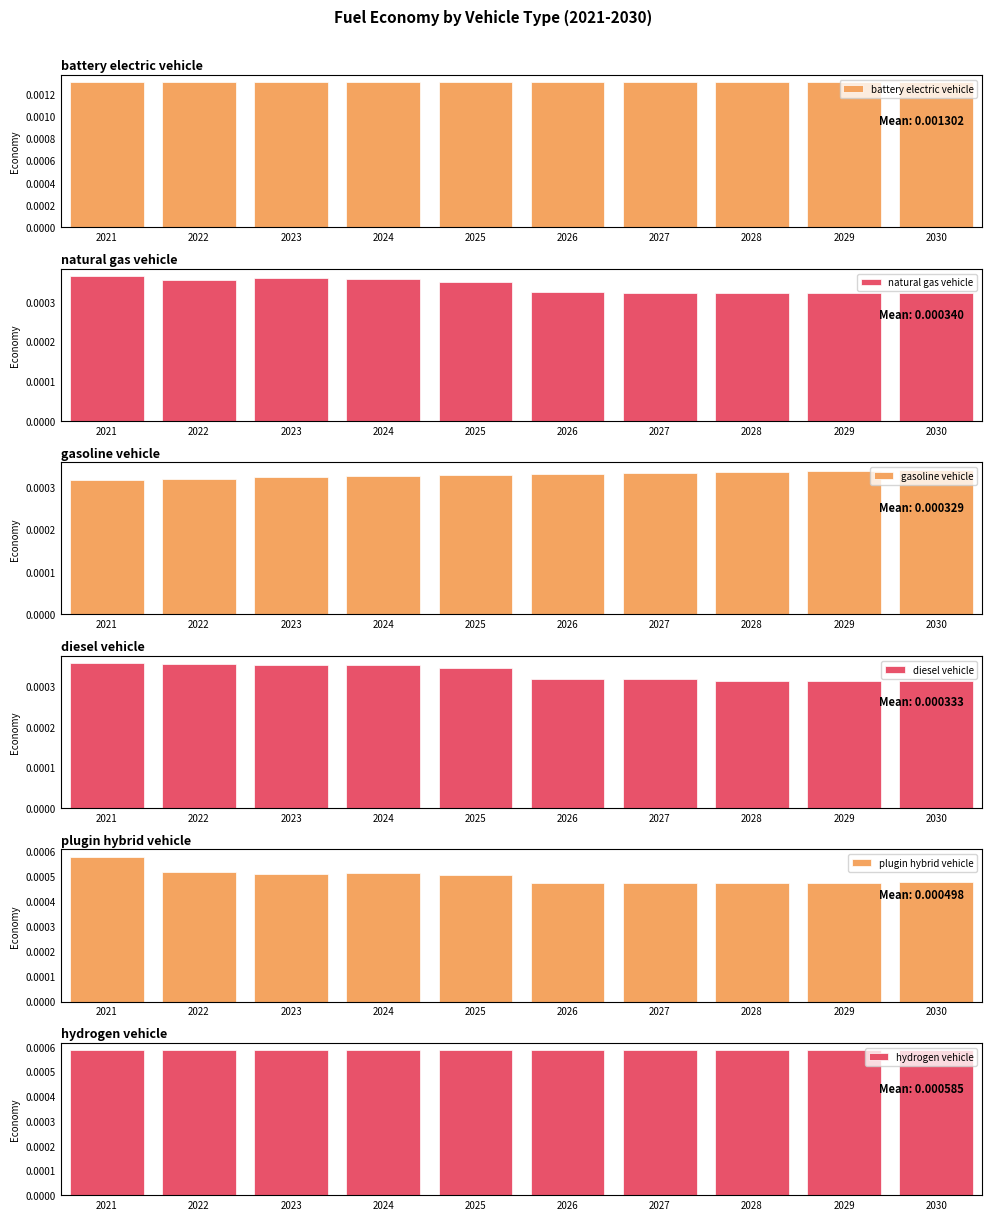

How many bars are there in each group?

6